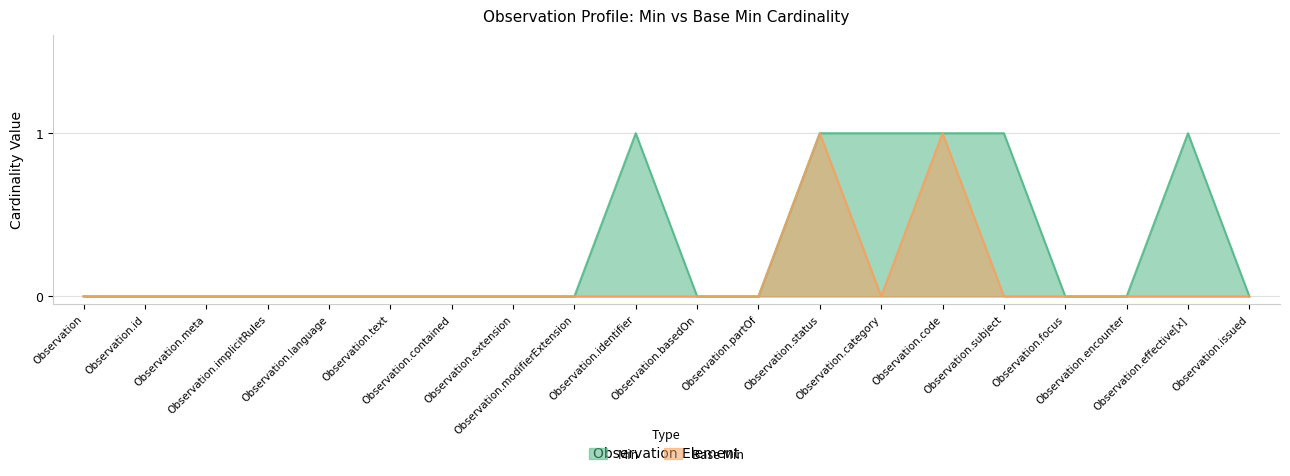

Rank the series by their maximum value, from highest to lowest.

Min, Base Min